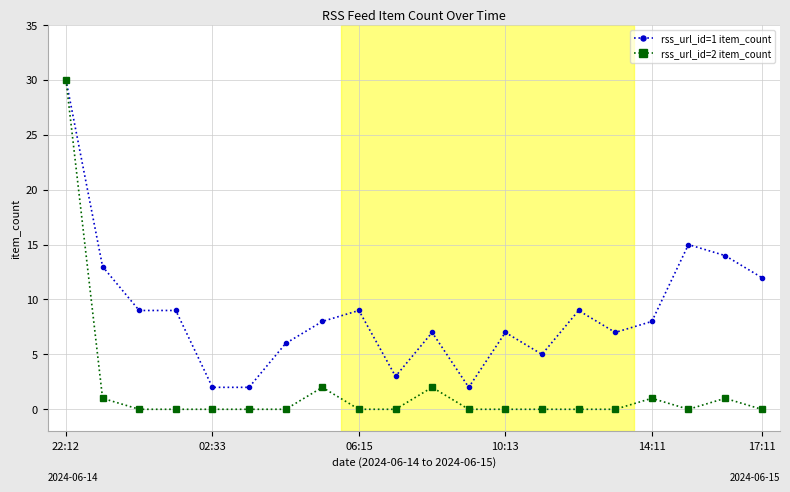

Count the number of data series in this chart.

2